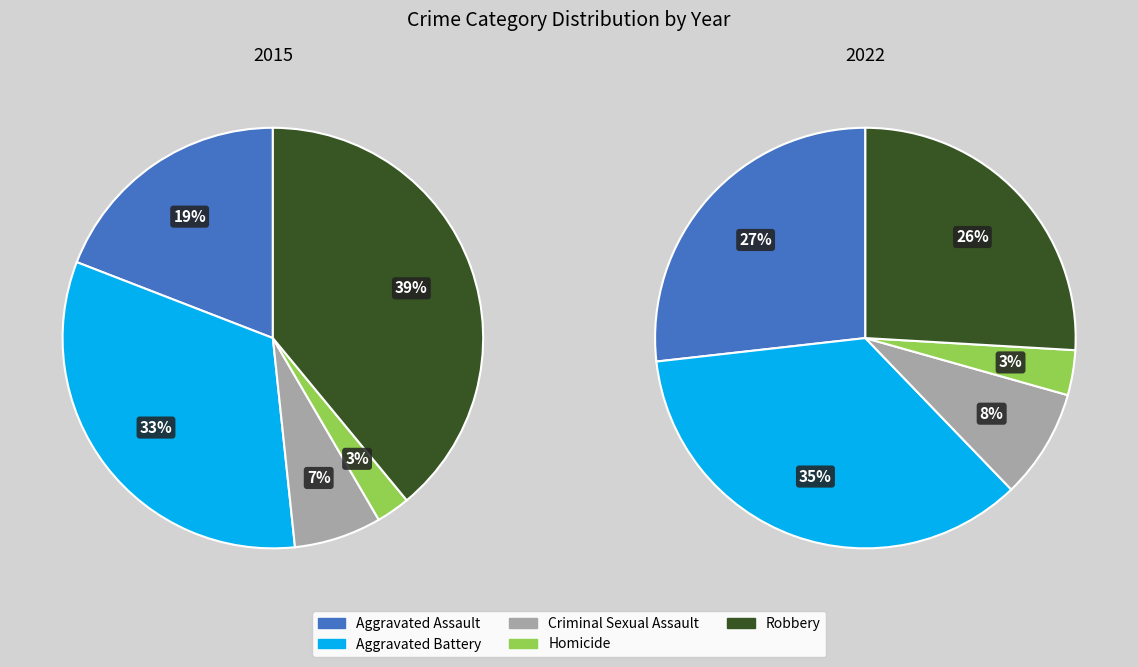

Rank the series by their maximum value, from lowest to highest.

Homicide, Criminal Sexual Assault, Aggravated Assault, Aggravated Battery, Robbery